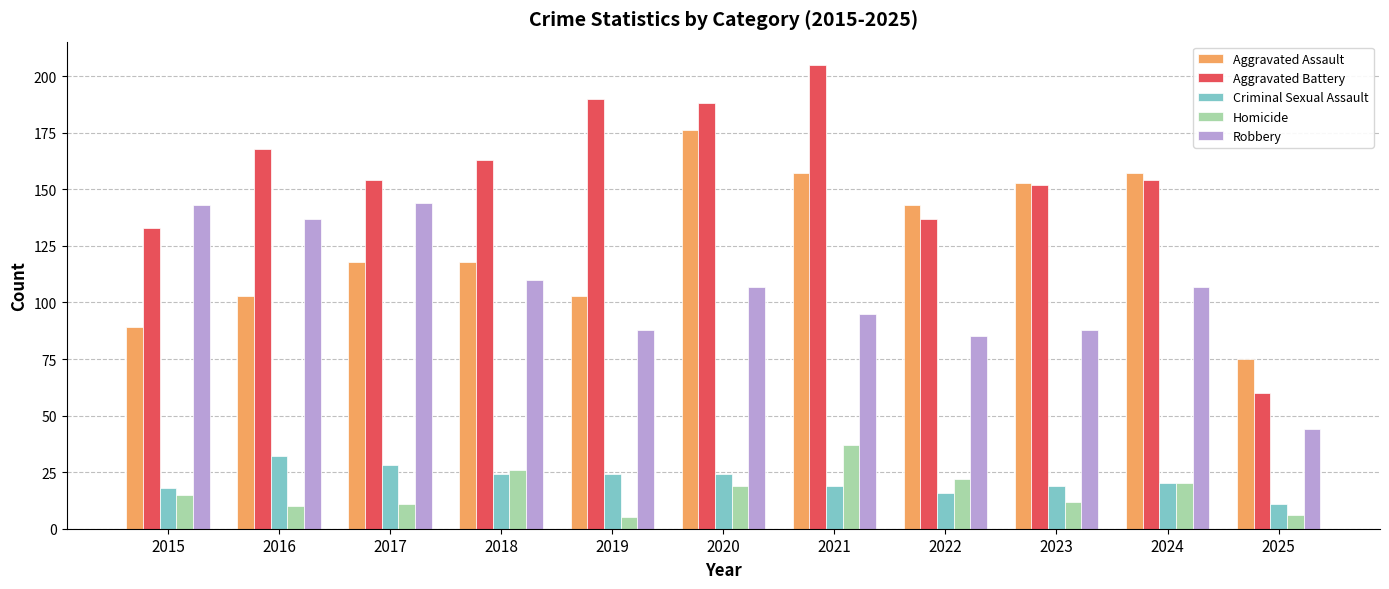

How many data points does each series have?

11